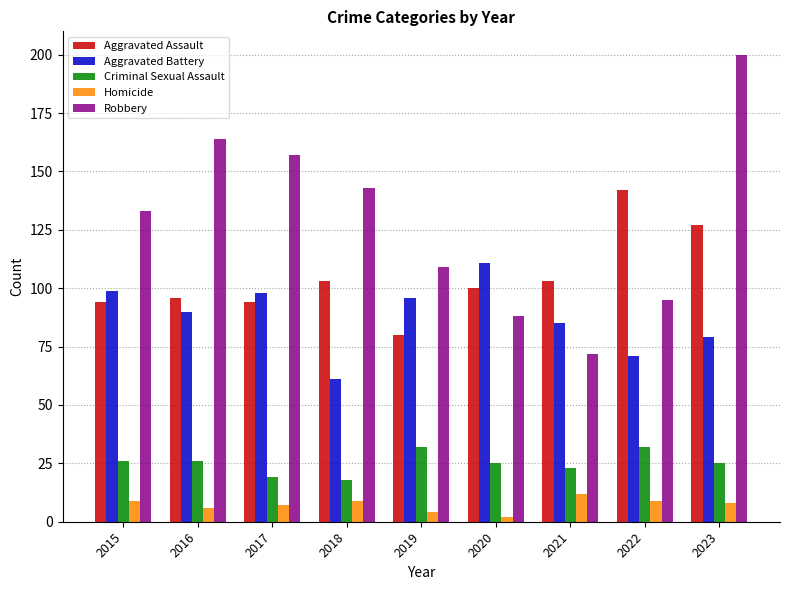

At which category does the chart reach its minimum across all series?

2020